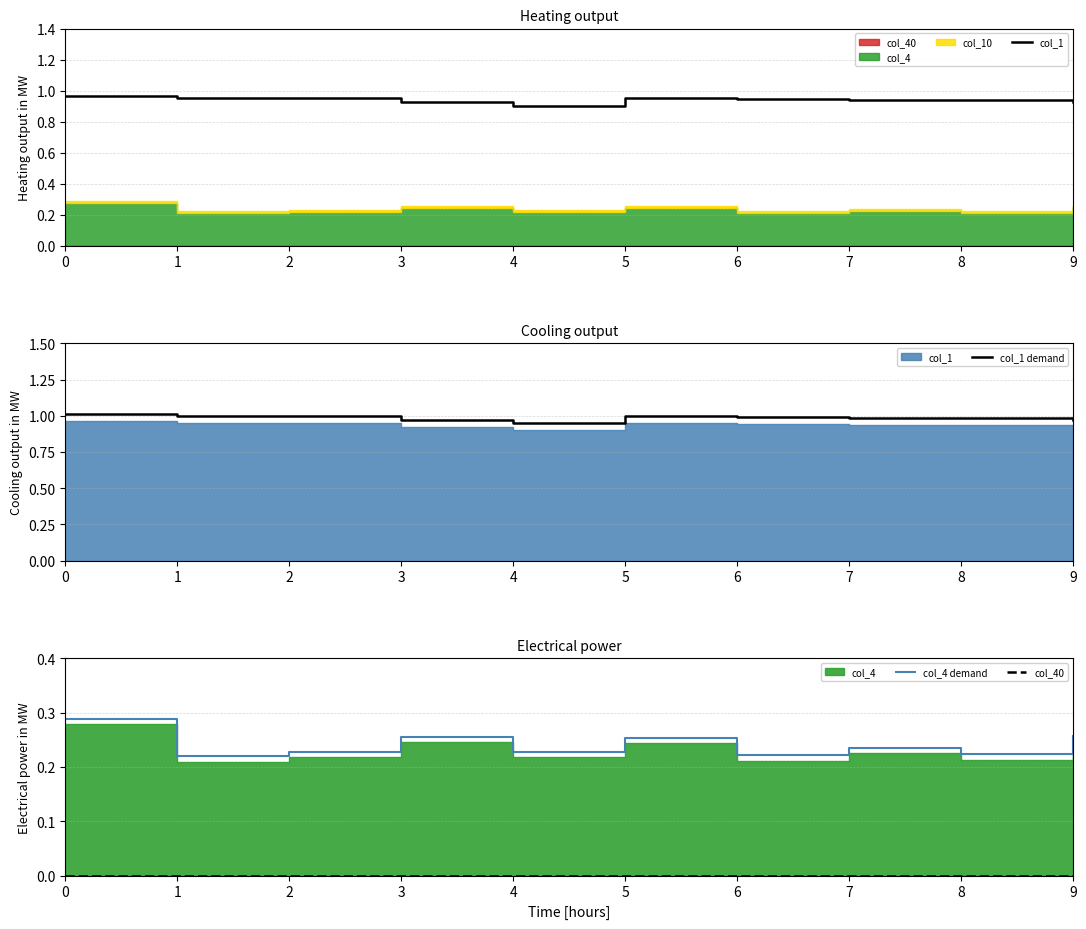

The value of col_1 at 2 is 1.0. True or false?

True